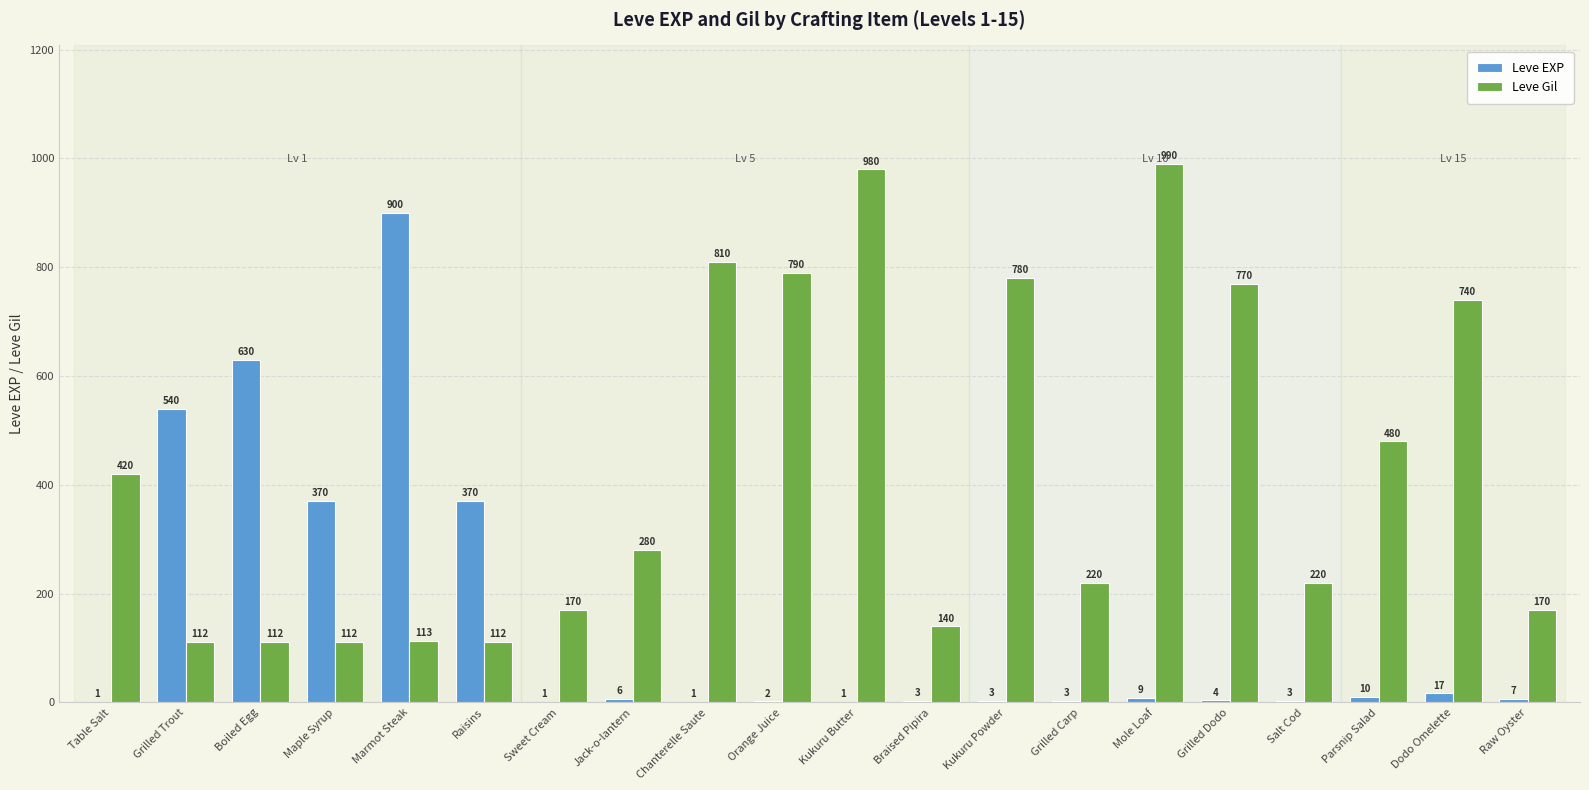

What is the approximate value of Leve EXP at Grilled Trout, to the nearest 10?

540